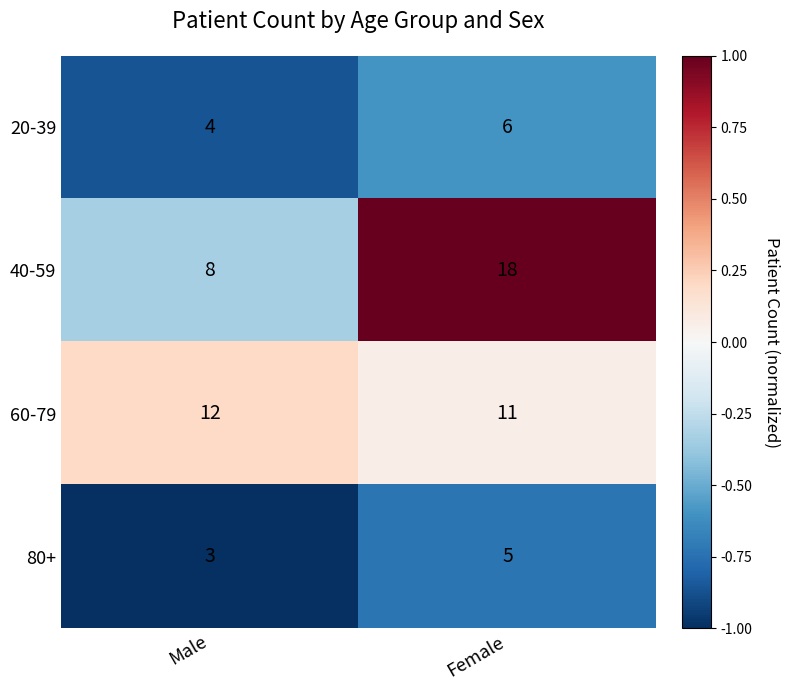

What is the average value of the 40-59 series?

13